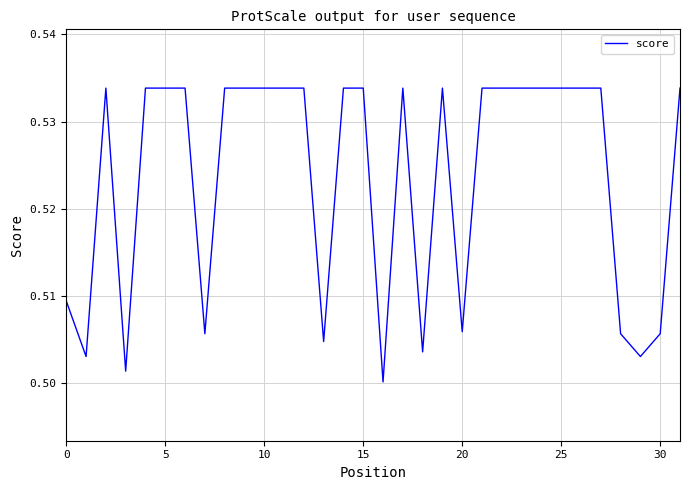

Does the chart have visible grid lines?

Yes